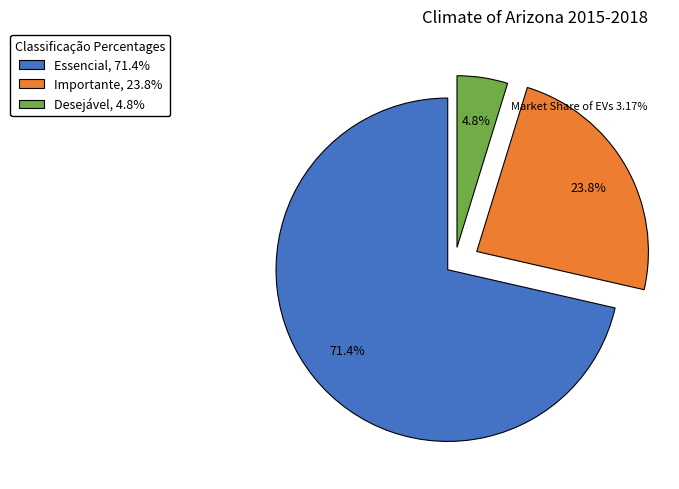

To the nearest percent, what percentage of the pie is Essencial?

71%